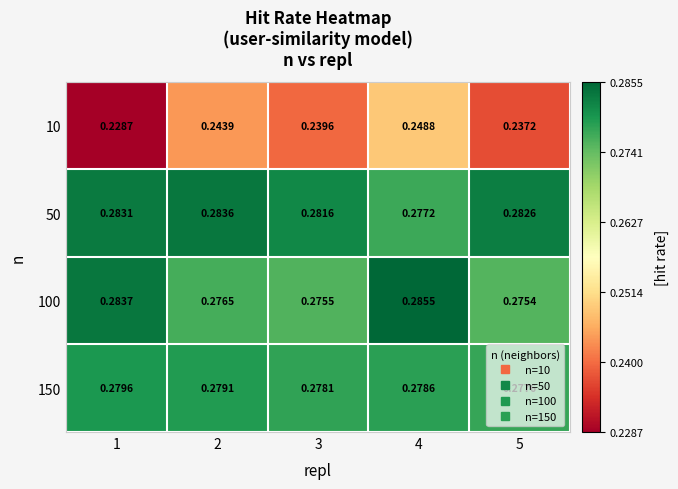

Is the value of 50 at 1 greater than the value of 100 at 3?

Yes